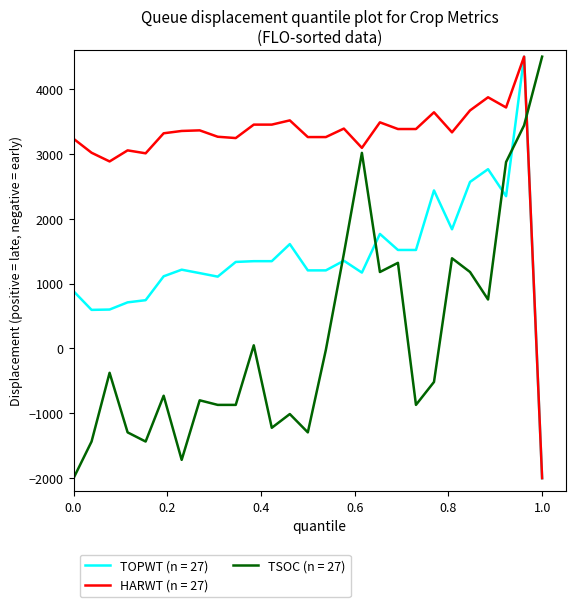

What are all the series names shown in the legend?

TOPWT (n = 27), HARWT (n = 27), TSOC (n = 27)